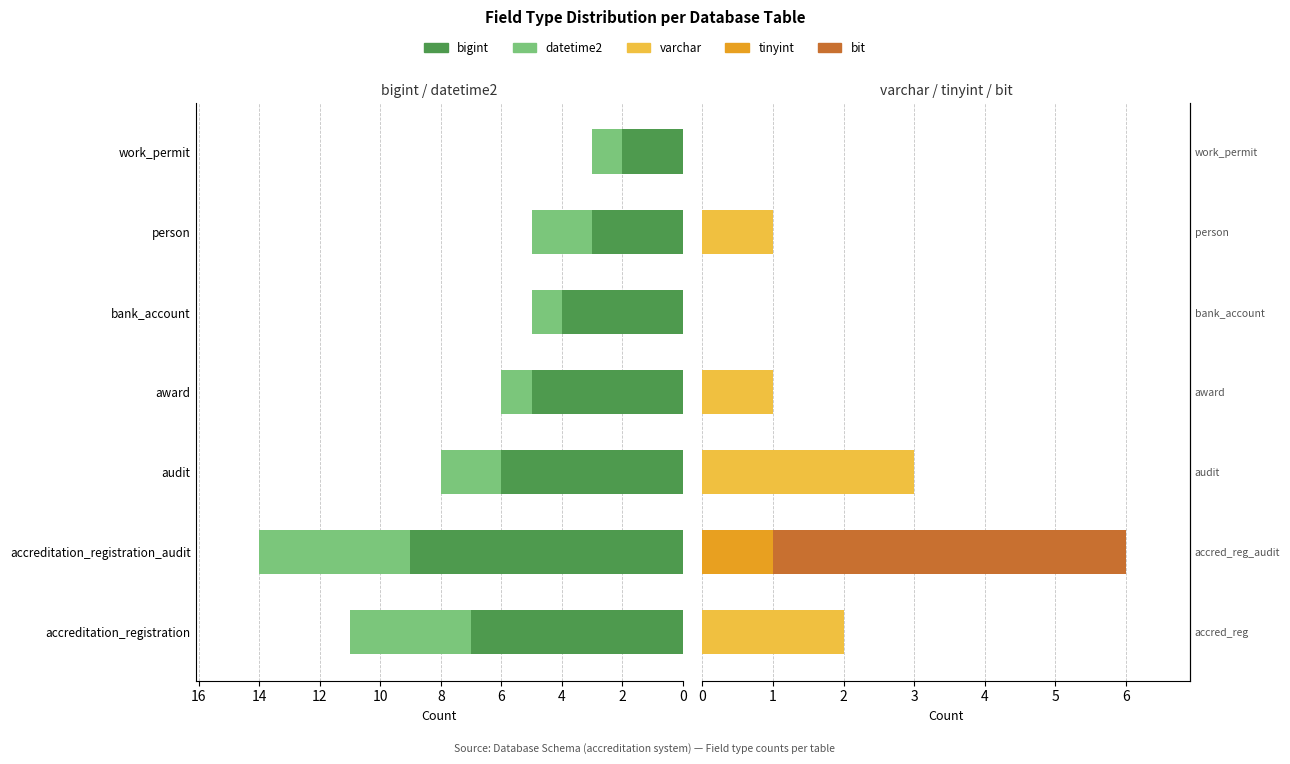

How many groups of bars are there?

7